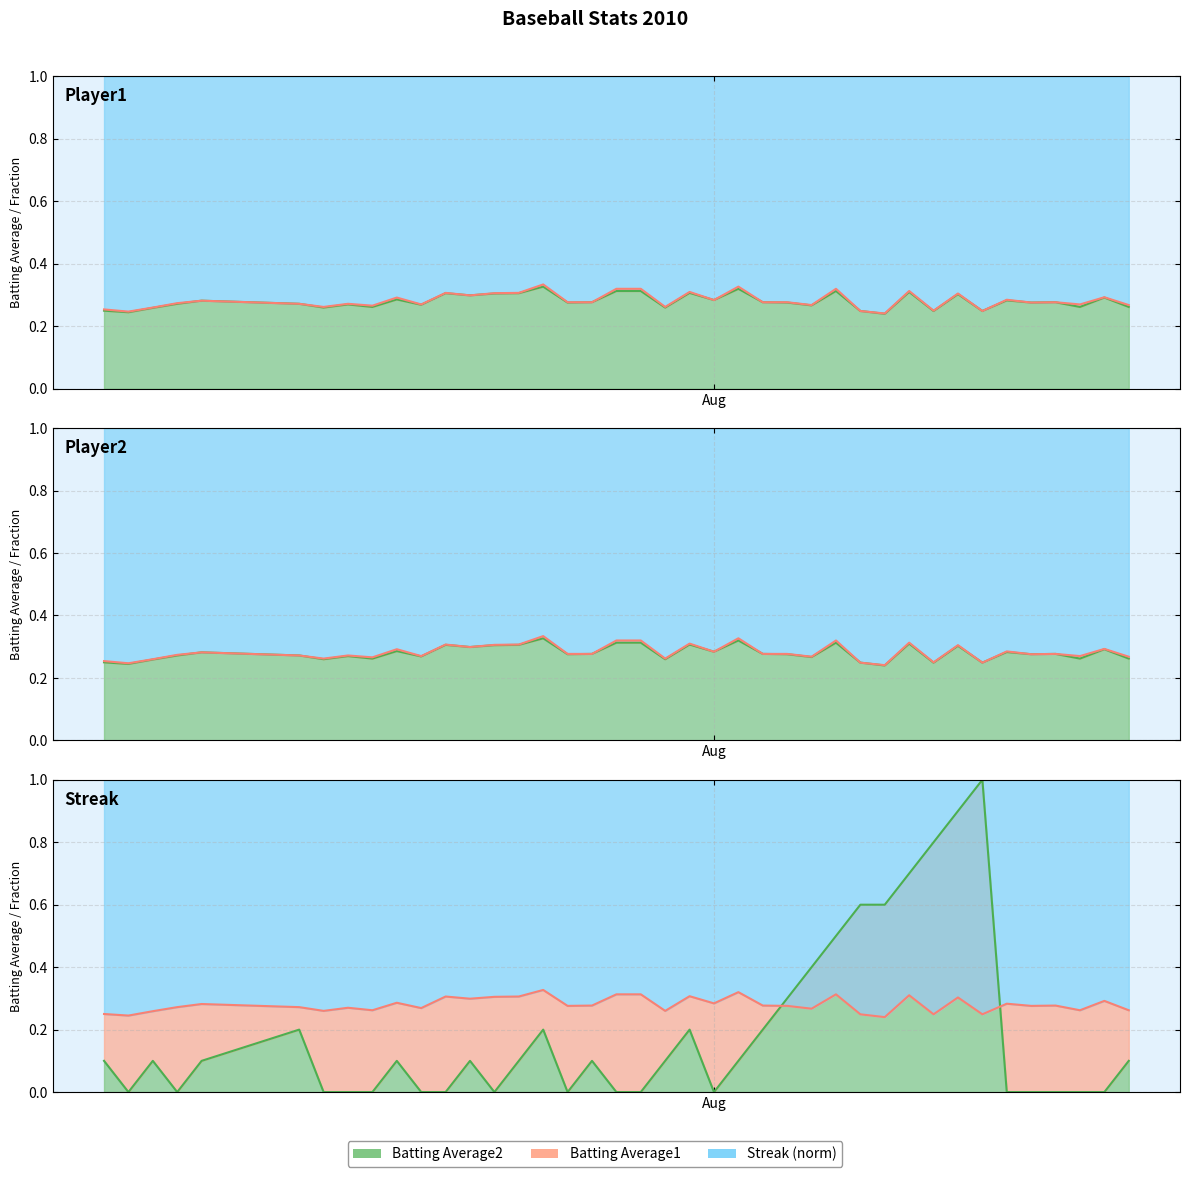

In Batting Average1, how many points are higher than both neighbors (excluding endpoints)?

13